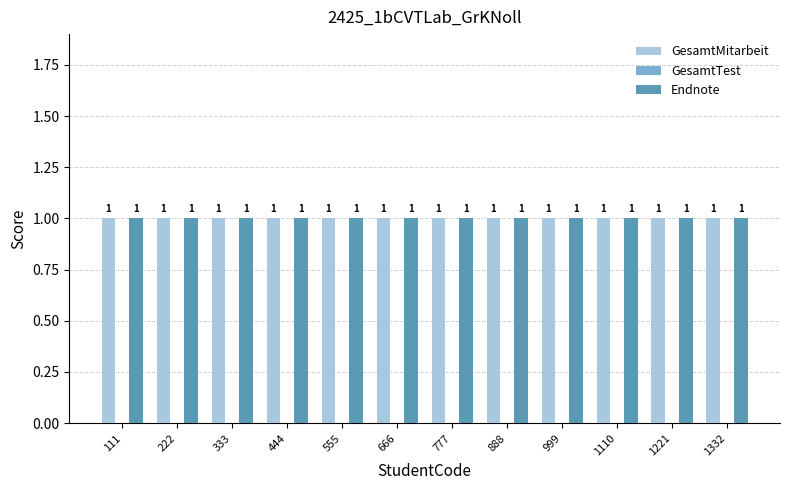

Between 111 and 333, which series saw the biggest shift?

GesamtMitarbeit